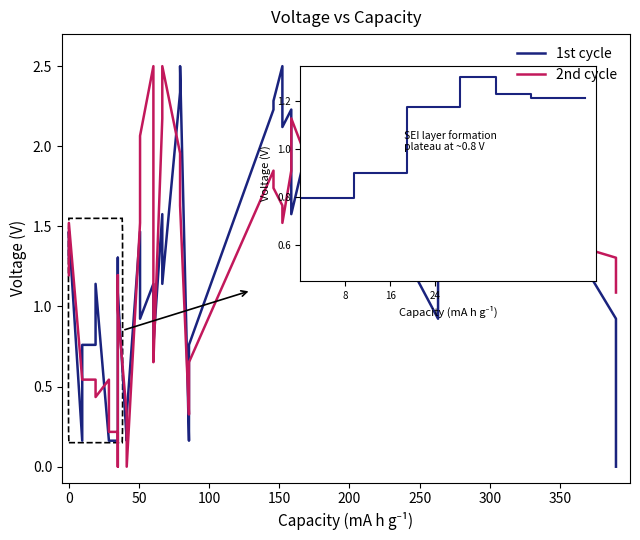

At 21, list the series in order from smallest to largest.

1st cycle, 2nd cycle